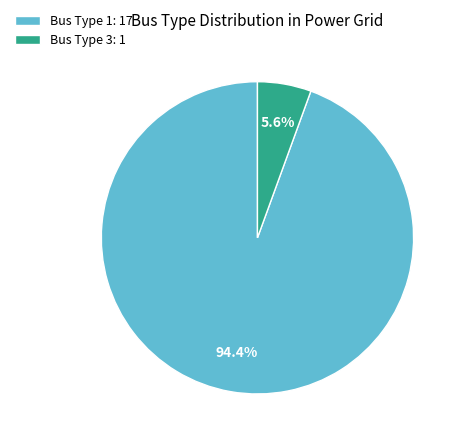

Which slice is the smallest?

Bus Type 3